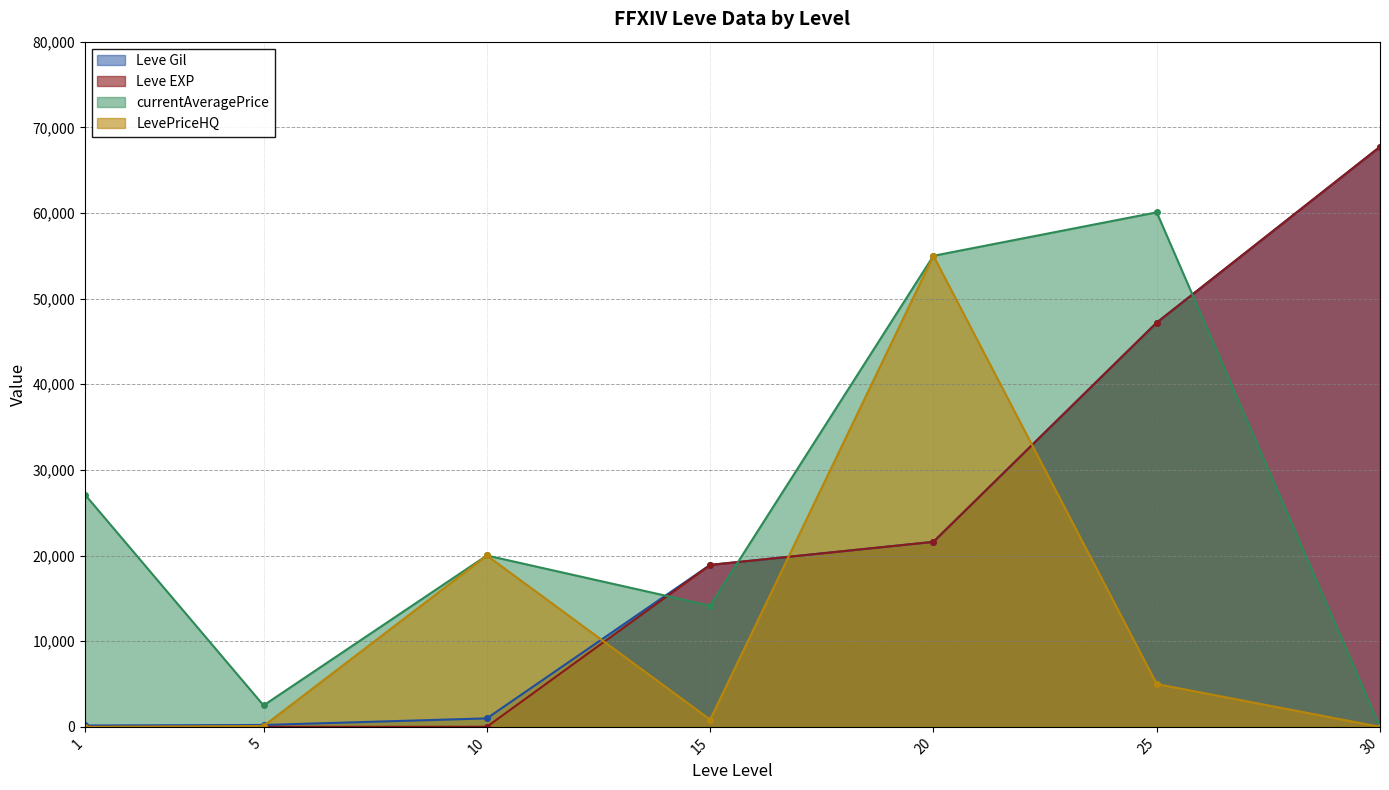

True or false: currentAveragePrice and LevePriceHQ intersect in this chart.

False